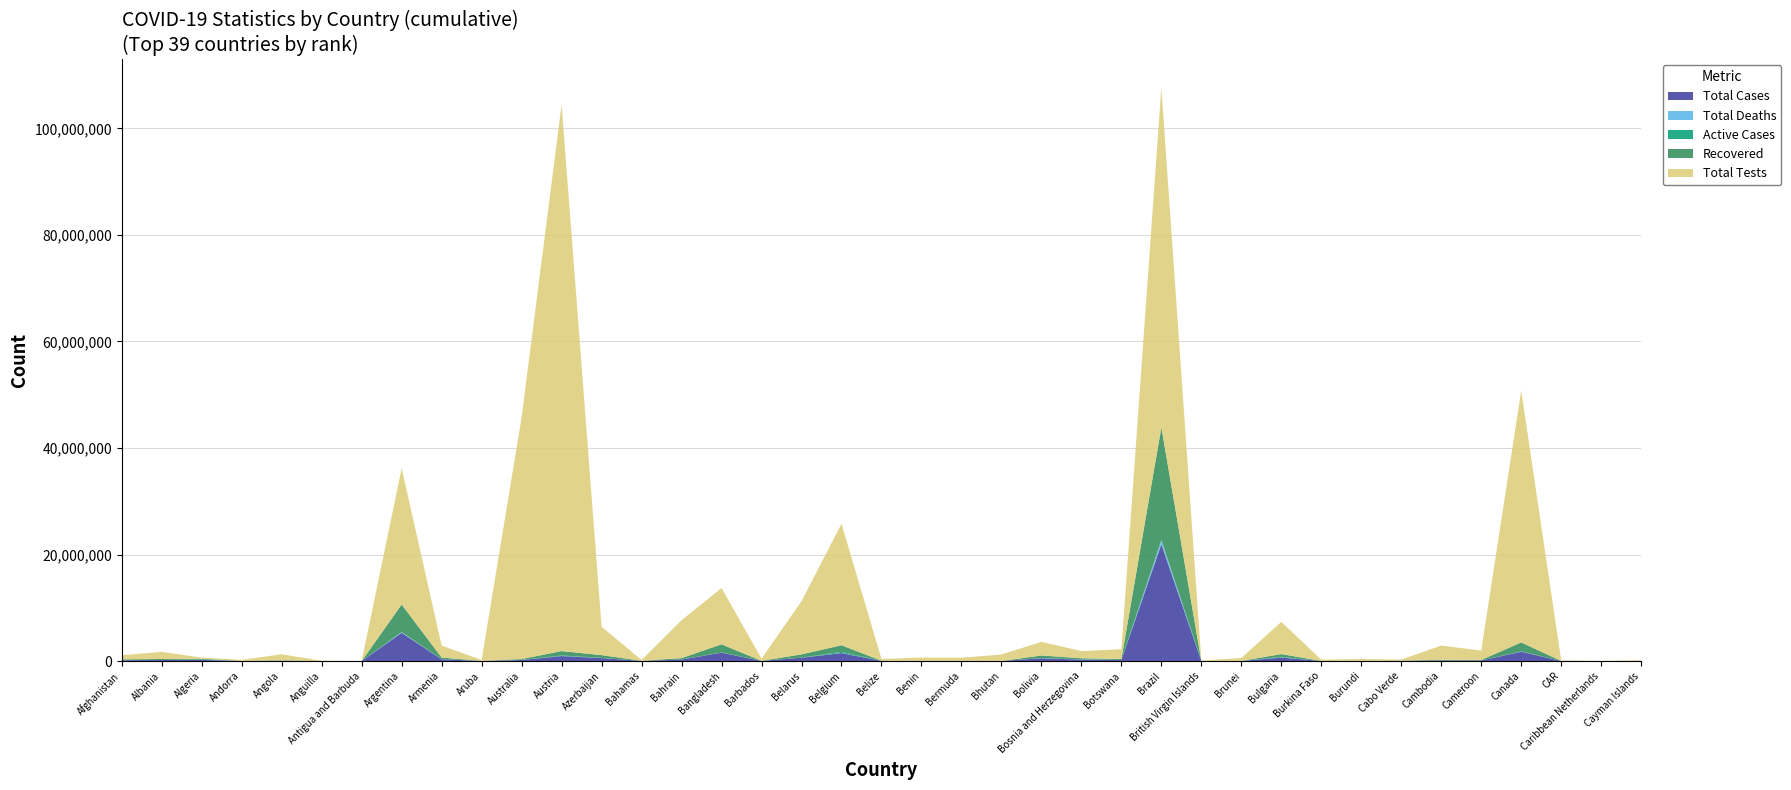

Reading left to right, list all the values displayed in this chart.

Total Cases: Afghanistan=156487	Albania=192013	Algeria=207764	Andorra=15819	Angola=64875	Anguilla=1109	Antigua and Barbuda=4106	Argentina=5304059	Armenia=328081	Aruba=16071	Australia=188509	Austria=934948	Azerbaijan=556430	Bahamas=22572	Bahrain=277184	Bangladesh=1572127	Barbados=21595	Belarus=623628	Belgium=1484712	Belize=28899	Benin=24833	Bermuda=5708	Bhutan=2623	Bolivia=522530	Bosnia and Herzegovina=263587	Botswana=193701	Brazil=21940950	British Virgin Islands=2725	Brunei=14121	Bulgaria=653209	Burkina Faso=15281	Burundi=20210	Cabo Verde=38293	Cambodia=119481	Cameroon=106190	Canada=1745349	CAR=11666	Caribbean Netherlands=2597	Cayman Islands=3427
Total Deaths: Afghanistan=7292	Albania=2983	Algeria=5971	Andorra=130	Angola=1726	Anguilla=3	Antigua and Barbuda=106	Argentina=116222	Armenia=6976	Aruba=172	Australia=1877	Austria=11641	Azerbaijan=7397	Bahamas=665	Bahrain=1393	Bangladesh=27912	Barbados=191	Belarus=4820	Belgium=26321	Belize=534	Benin=161	Bermuda=106	Bhutan=3	Bolivia=19004	Bosnia and Herzegovina=11962	Botswana=2411	Brazil=610935	British Virgin Islands=37	Brunei=95	Bulgaria=26125	Burkina Faso=234	Burundi=38	Cabo Verde=350	Cambodia=2861	Cameroon=1770	Canada=29309	CAR=101	Caribbean Netherlands=21	Cayman Islands=2
Active Cases: Afghanistan=20146	Albania=8343	Algeria=59227	Andorra=246	Angola=1639	Anguilla=83	Antigua and Barbuda=108	Argentina=18140	Armenia=29013	Aruba=163	Australia=20618	Austria=98717	Azerbaijan=30928	Bahamas=395	Bahrain=266	Bangladesh=8104	Barbados=7765	Belarus=16738	Belgium=215650	Belize=1947	Benin=126	Bermuda=58	Bhutan=6	Bolivia=21878	Bosnia and Herzegovina=59407	Botswana=713	Brazil=191431	British Virgin Islands=39	Brunei=704	Bulgaria=113193	Burkina Faso=214	Burundi=19399	Cabo Verde=97	Cambodia=758	Cameroon=1704	Canada=24505	CAR=4706	Caribbean Netherlands=107	Cayman Islands=2185
Recovered: Afghanistan=129049	Albania=180687	Algeria=142566	Andorra=15443	Angola=61510	Anguilla=1023	Antigua and Barbuda=3892	Argentina=5169697	Armenia=292092	Aruba=15736	Australia=166014	Austria=824590	Azerbaijan=518105	Bahamas=21512	Bahrain=275525	Bangladesh=1536111	Barbados=13639	Belarus=602070	Belgium=1242741	Belize=26418	Benin=24546	Bermuda=5544	Bhutan=2614	Bolivia=481648	Bosnia and Herzegovina=192218	Botswana=190577	Brazil=21138584	British Virgin Islands=2649	Brunei=13322	Bulgaria=513891	Burkina Faso=14833	Burundi=773	Cabo Verde=37846	Cambodia=115862	Cameroon=102716	Canada=1691535	CAR=6859	Caribbean Netherlands=2469	Cayman Islands=1240
Total Tests: Afghanistan=778835	Albania=1344328	Algeria=230861	Andorra=193595	Angola=1143072	Anguilla=51382	Antigua and Barbuda=17674	Argentina=25589359	Armenia=2237401	Aruba=177885	Australia=45369759	Austria=102608572	Azerbaijan=5334410	Bahamas=161654	Bahrain=7110383	Bangladesh=10562704	Barbados=410786	Belarus=9984551	Belgium=22801762	Belize=327639	Benin=604310	Bermuda=618779	Bhutan=1216788	Bolivia=2563530	Bosnia and Herzegovina=1343252	Botswana=1838690	Brazil=63776166	British Virgin Islands=82570	Brunei=552959	Bulgaria=6047128	Burkina Faso=226312	Burundi=345742	Cabo Verde=211166	Cambodia=2664513	Cameroon=1751774	Canada=47295997	CAR=60228	Caribbean Netherlands=28170	Cayman Islands=139740